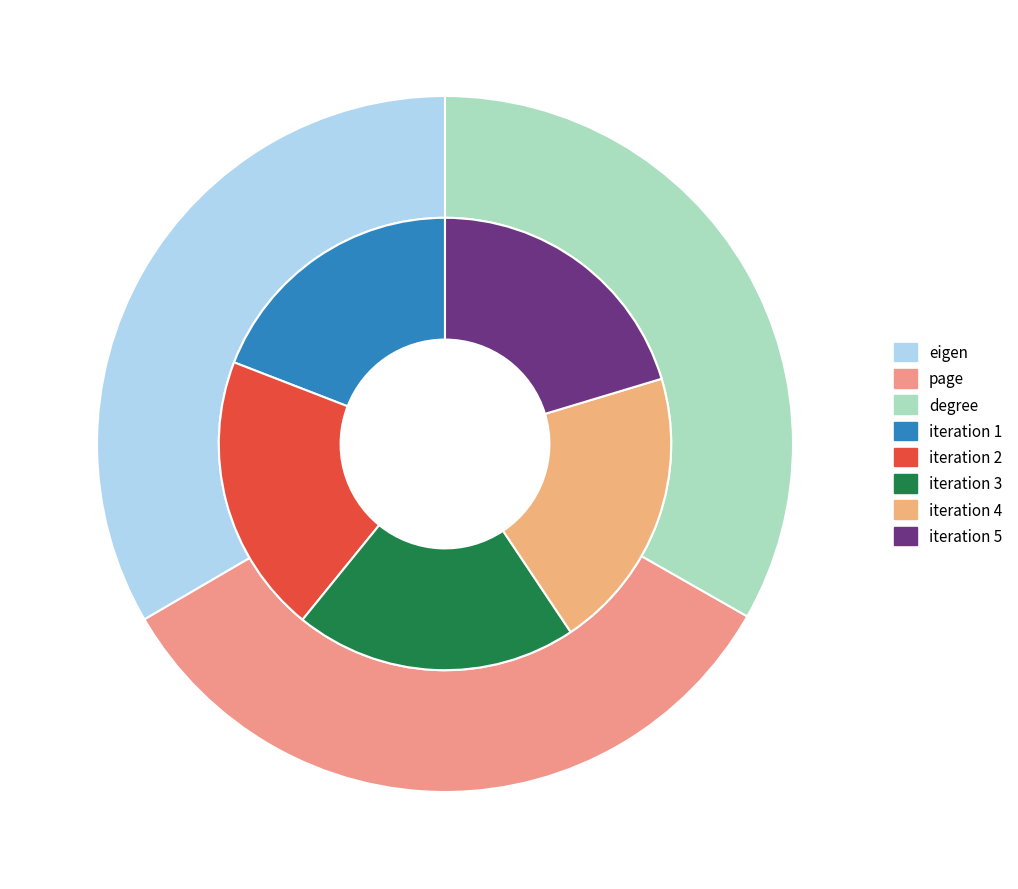

True or false: eigen accounts for 25% of the total.

False